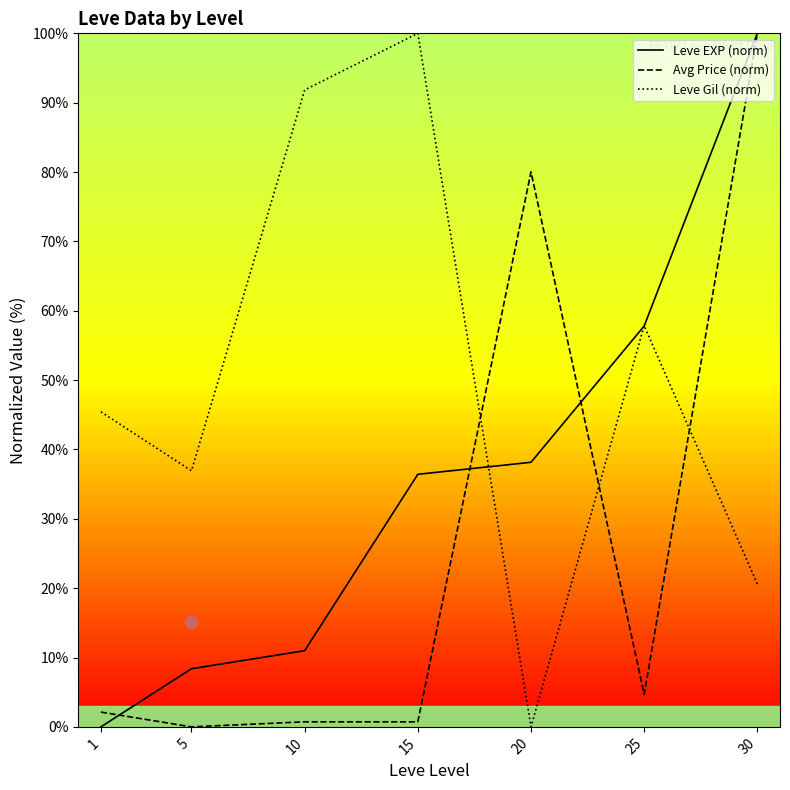

Is the value of Leve Gil (norm) at 15 greater than the value of Avg Price (norm) at 20?

Yes